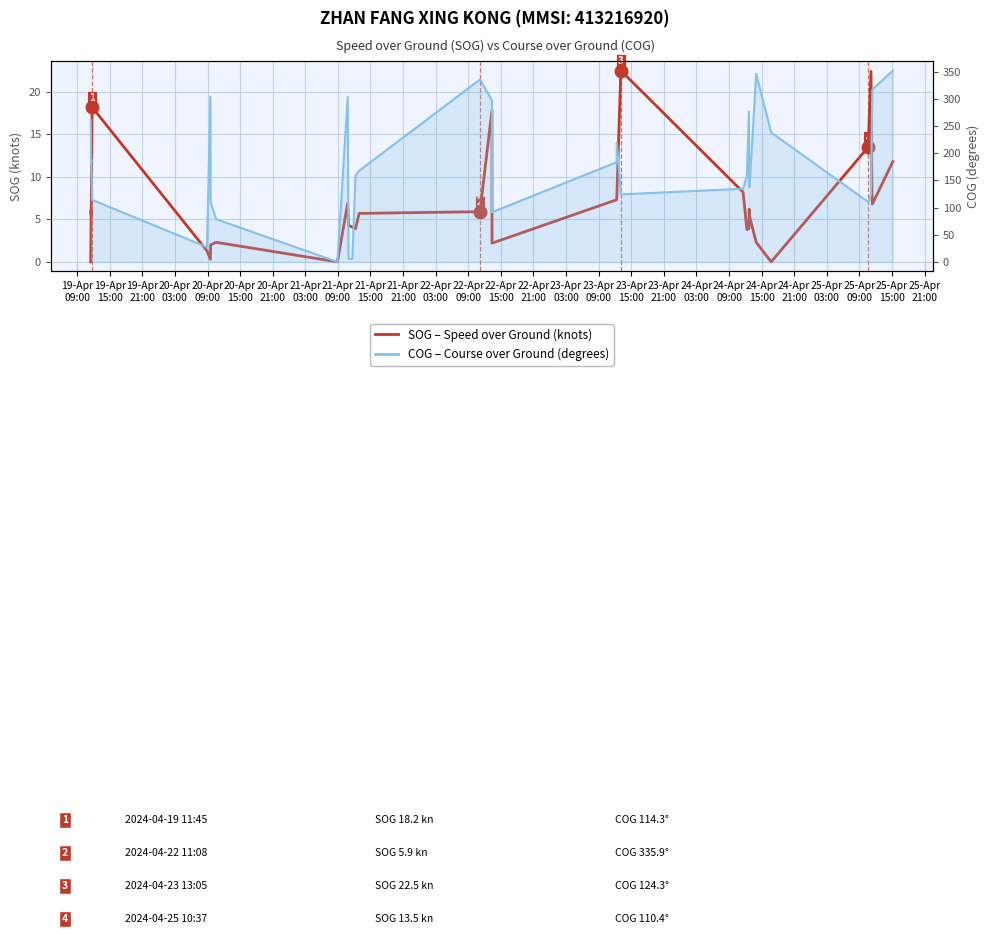

How many categories are shown in the chart?

37